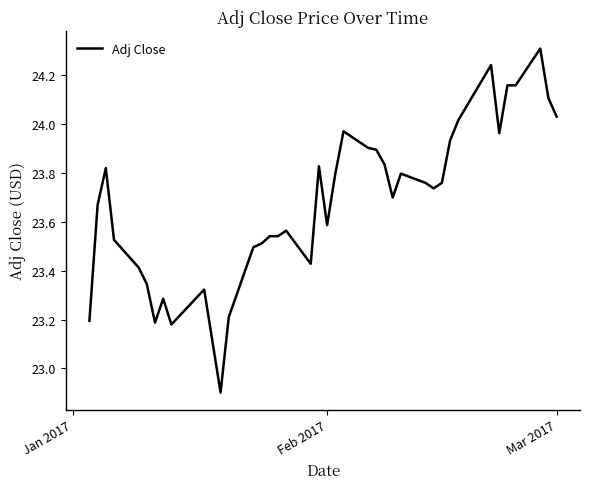

What is the smallest value displayed?

22.9